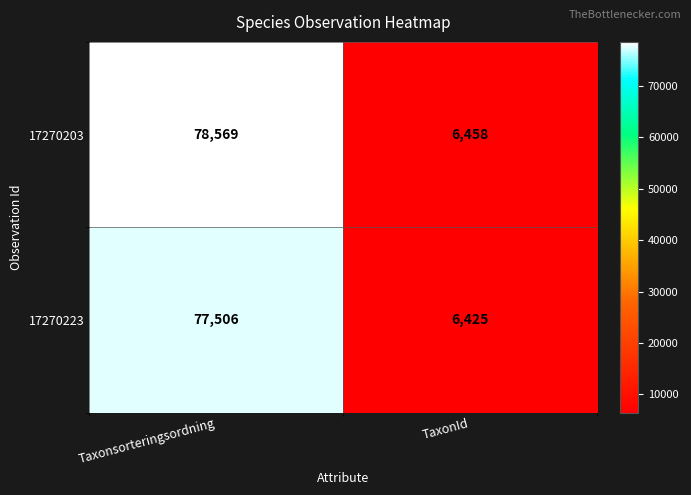

What is the difference between the maximum and minimum values in the 17270223 series?

71081